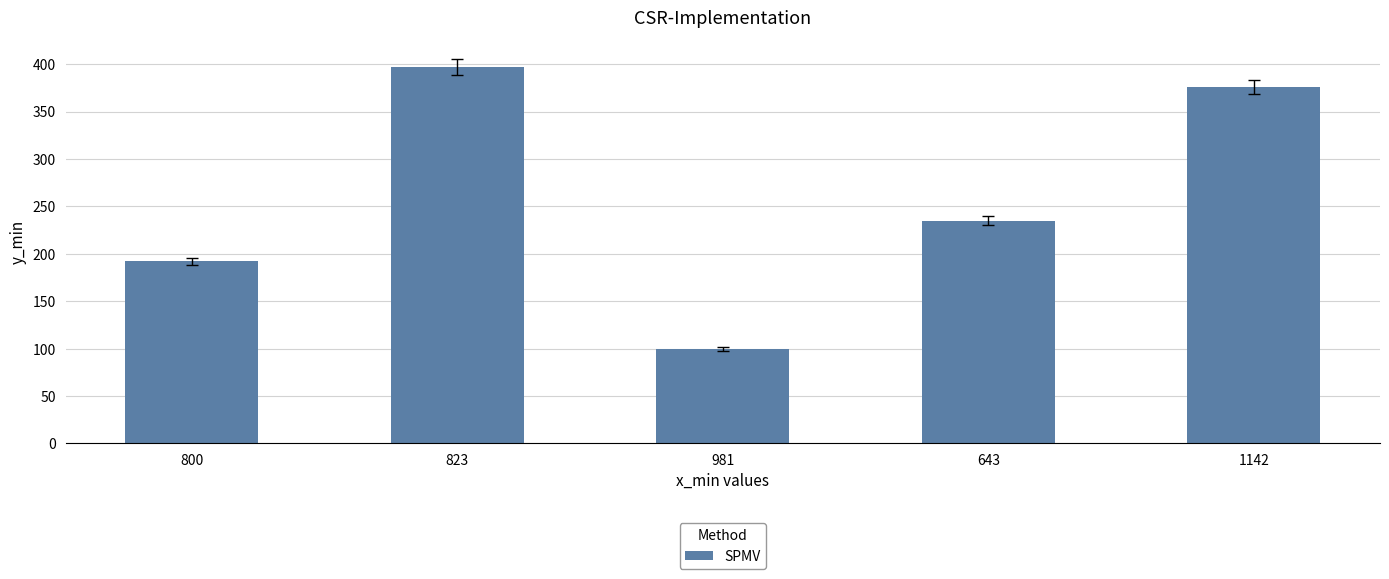

What position from the left is 643?

4